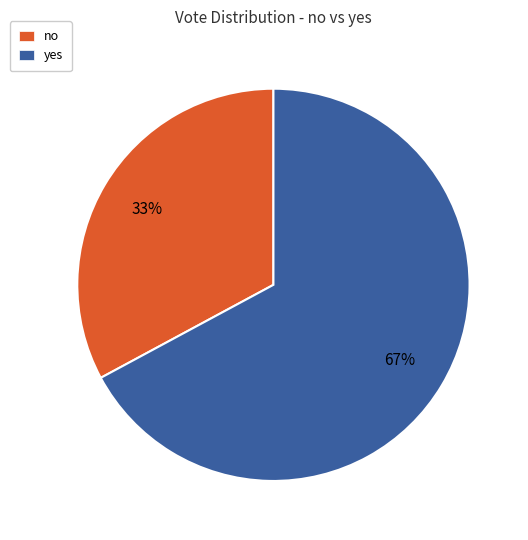

Between no and yes, which is larger?

yes